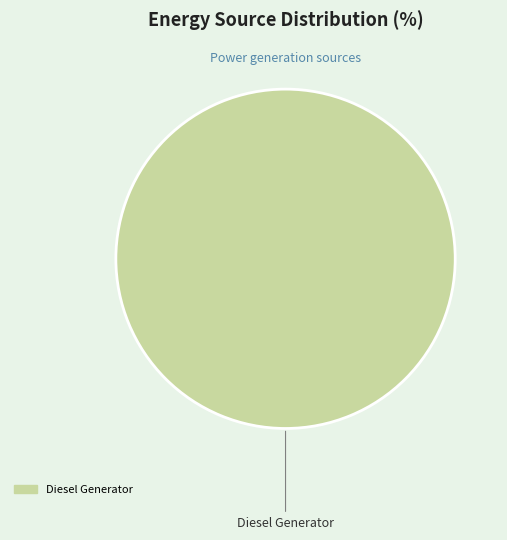

Is there a majority slice in this chart?

Yes